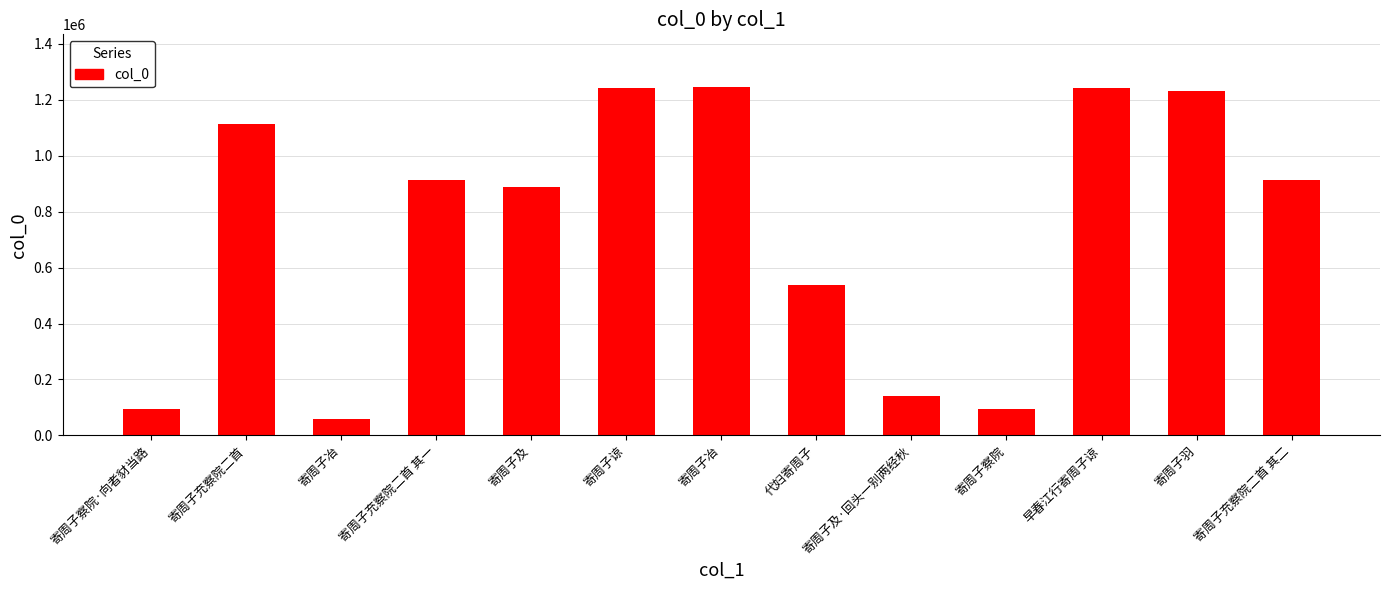

How many values are below 914778?

6